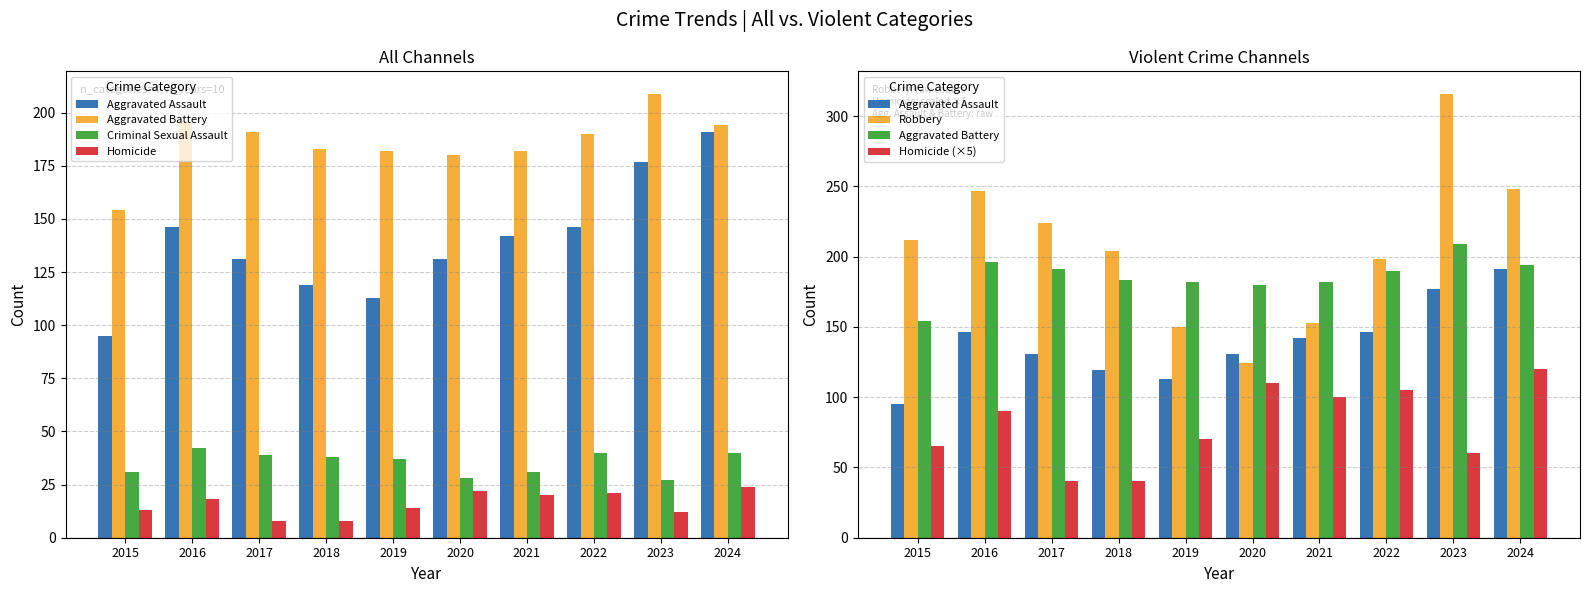

What is the value of the Robbery bar at the 3rd from the left?

224